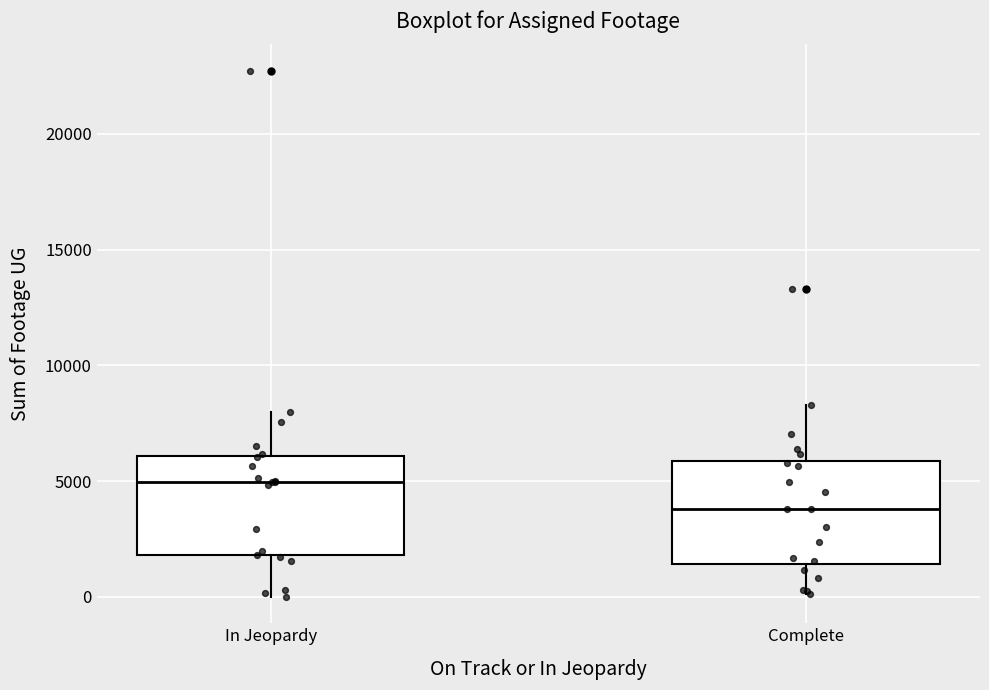

Which box's median line is the highest?

In Jeopardy